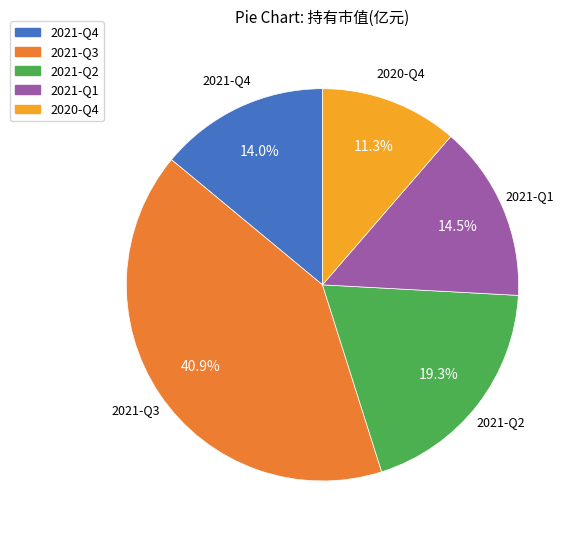

Rank the categories by value from lowest to highest.

2020-Q4, 2021-Q4, 2021-Q1, 2021-Q2, 2021-Q3